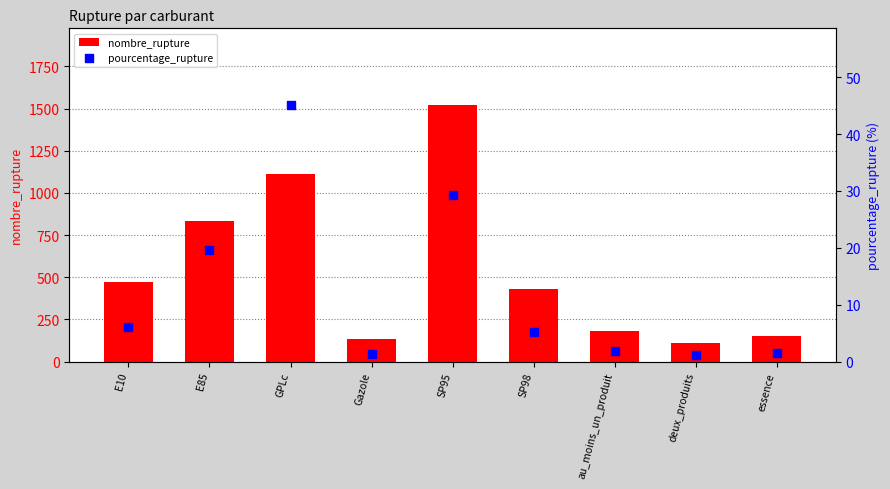

At which category is the sum across all series the highest?

SP95